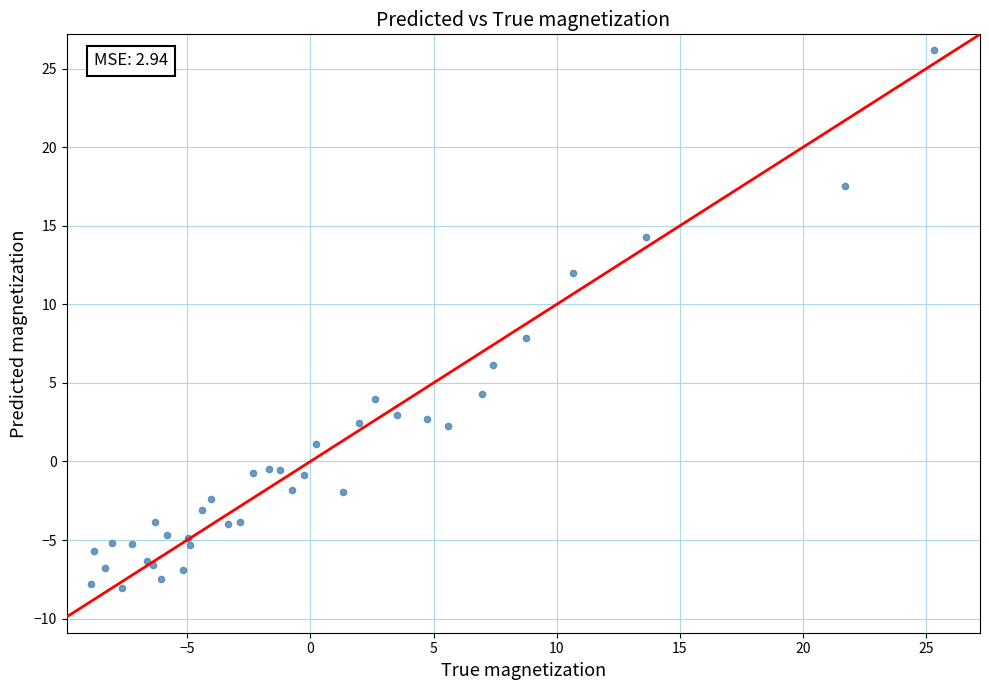

What Y value in the scatter plot is closest to 9?

7.9